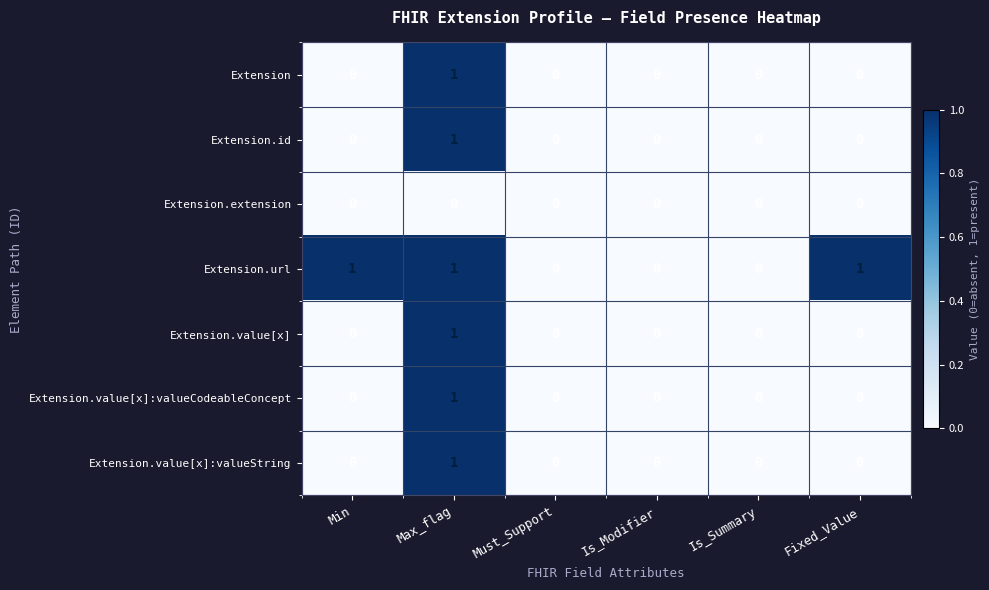

The Extension.url series shows 1 at Fixed_Value. True or false?

True